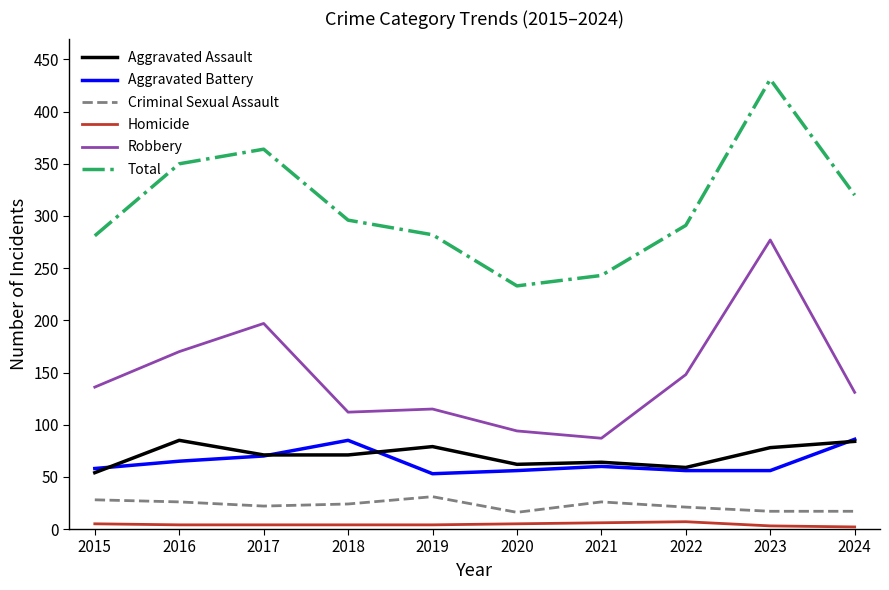

What is the difference between the second highest and minimum values in the Robbery series?

110